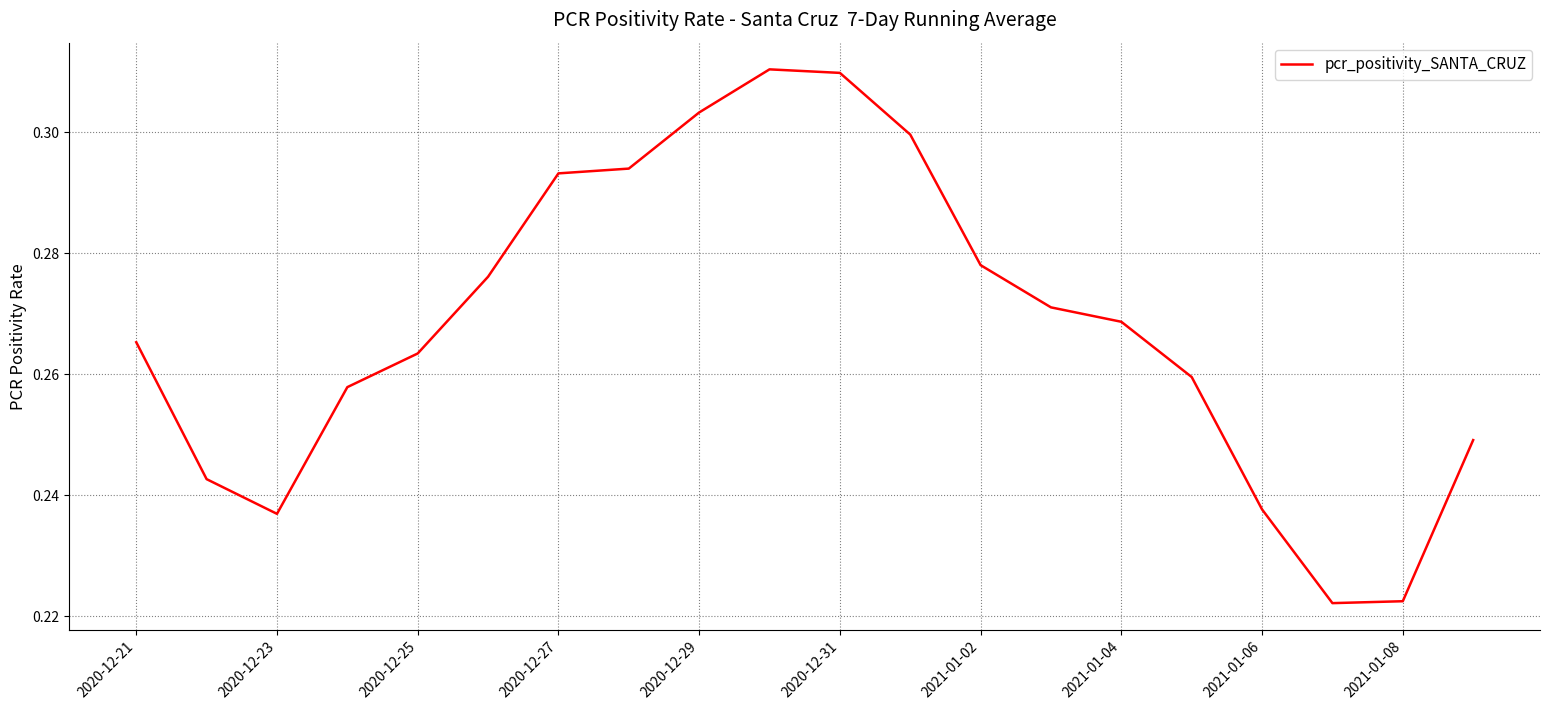

True or false: the data shows 0.1 at 2020-12-25.

False